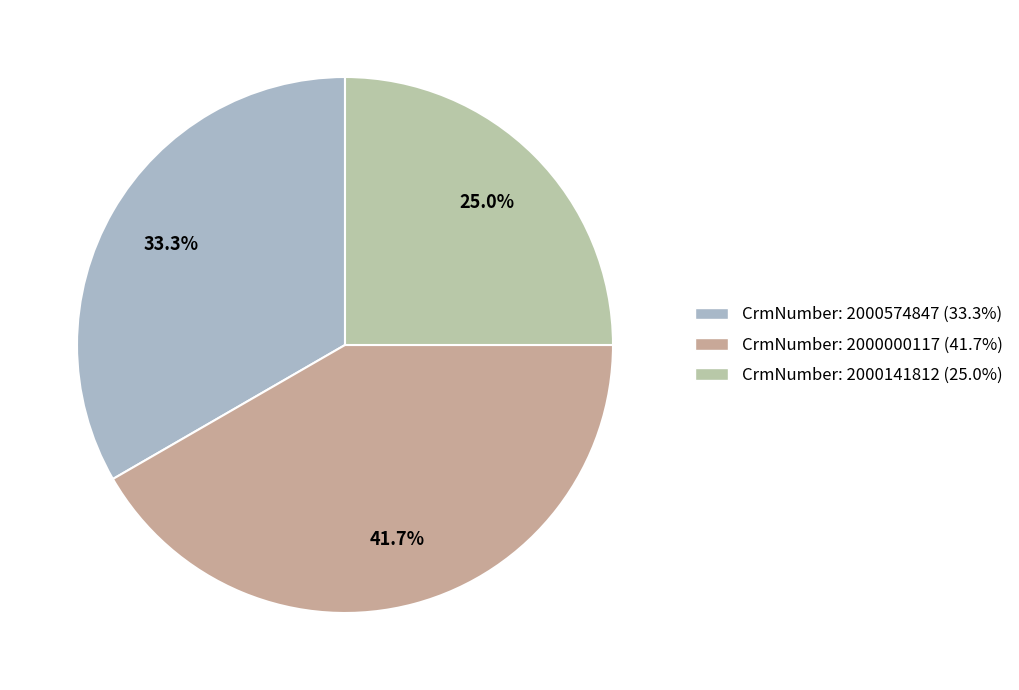

How many slices are in this pie chart?

3